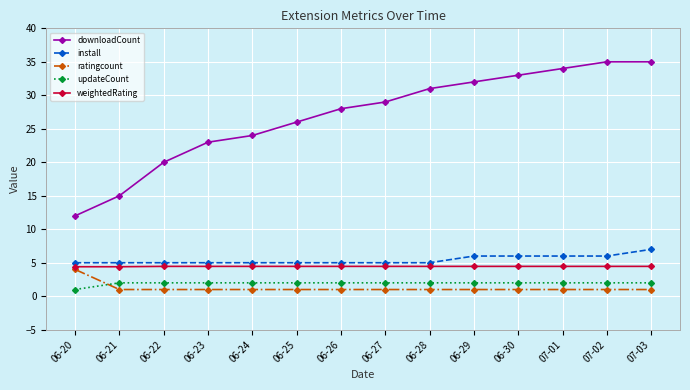

Read the install value at 07-02.

6.0